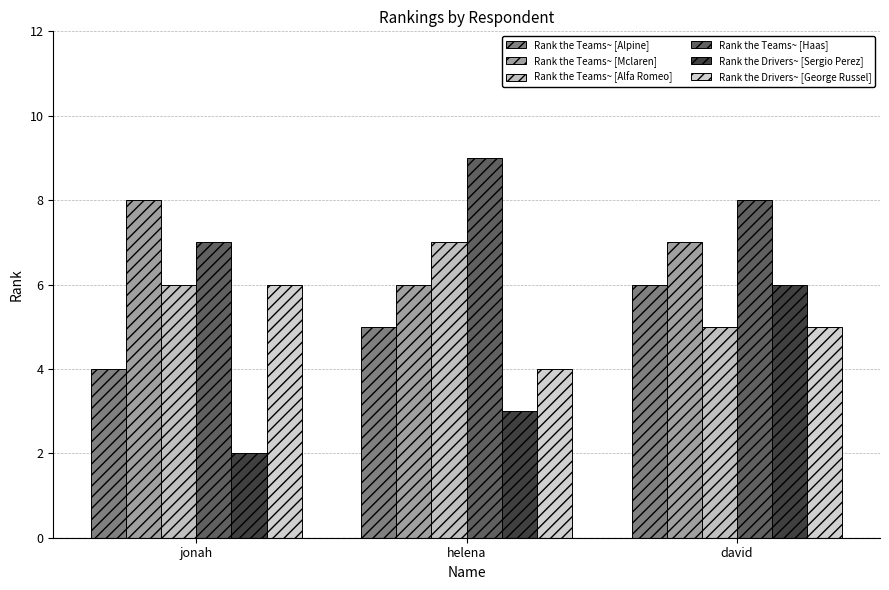

What is the smallest value displayed?

2